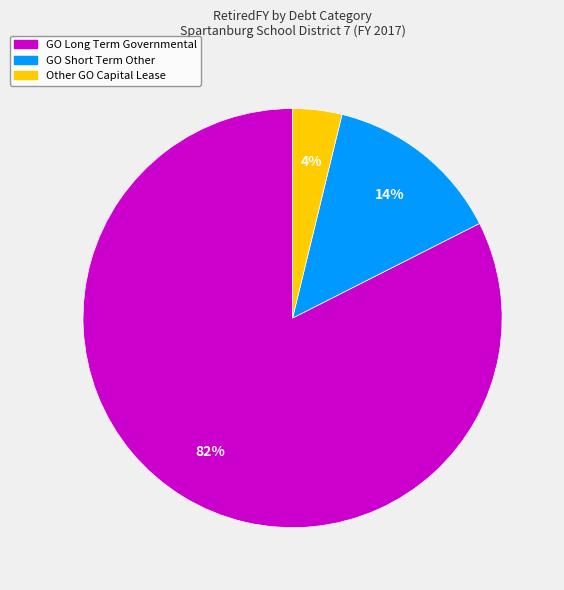

To the nearest percent, what is the average slice percentage?

33%